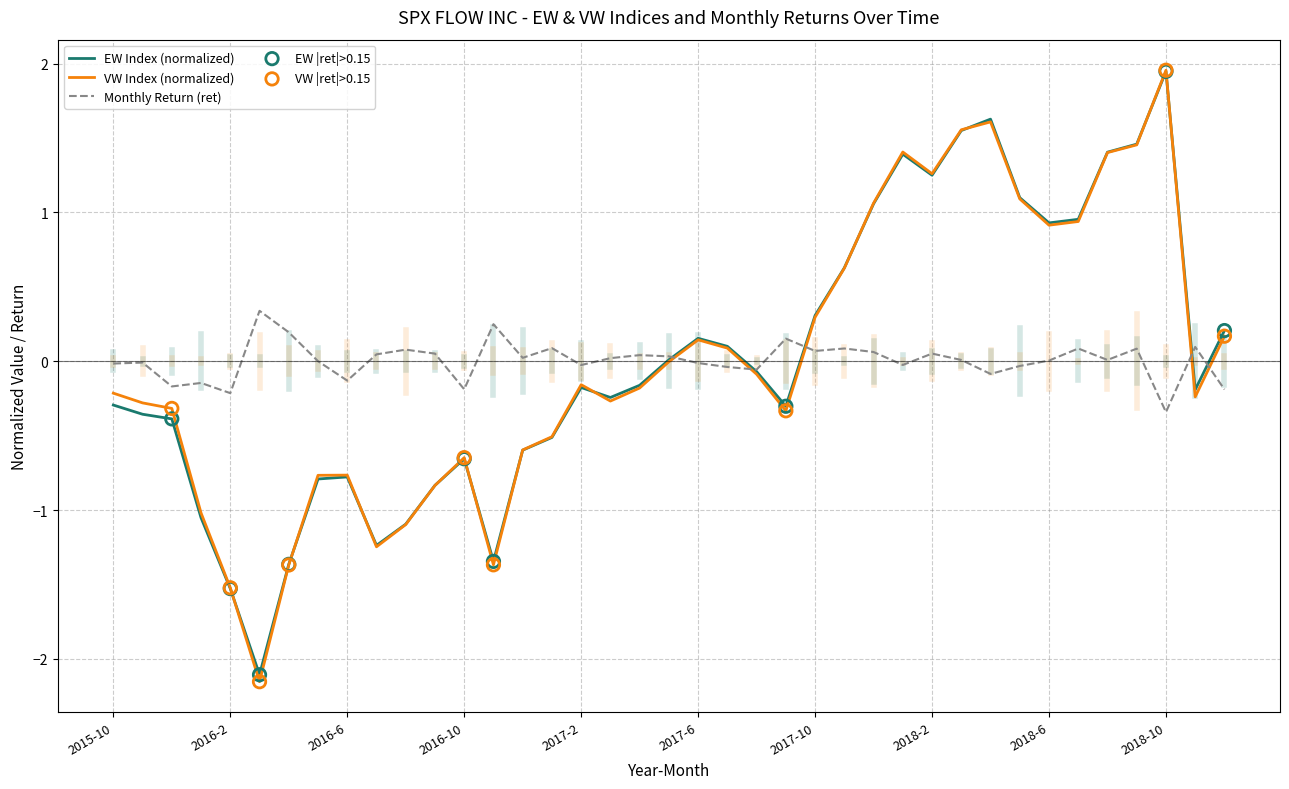

Which series has the largest range (max minus min)?

VW Index (normalized)